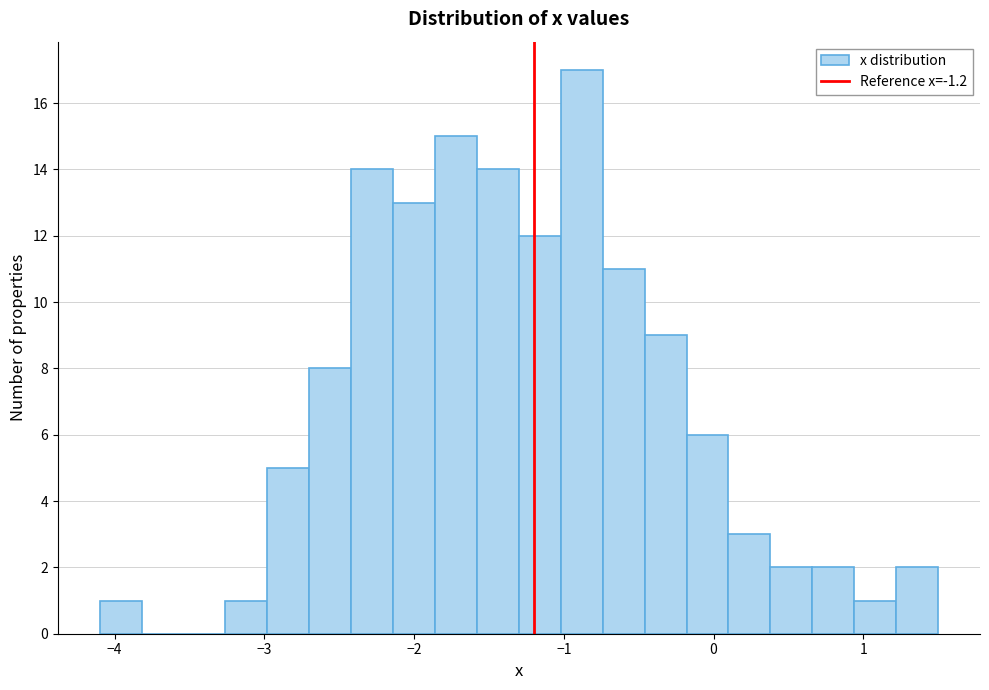

Around what value on the x-axis is the tallest bar? Give the approximate position of its centre, as read against the axis.

-0.9